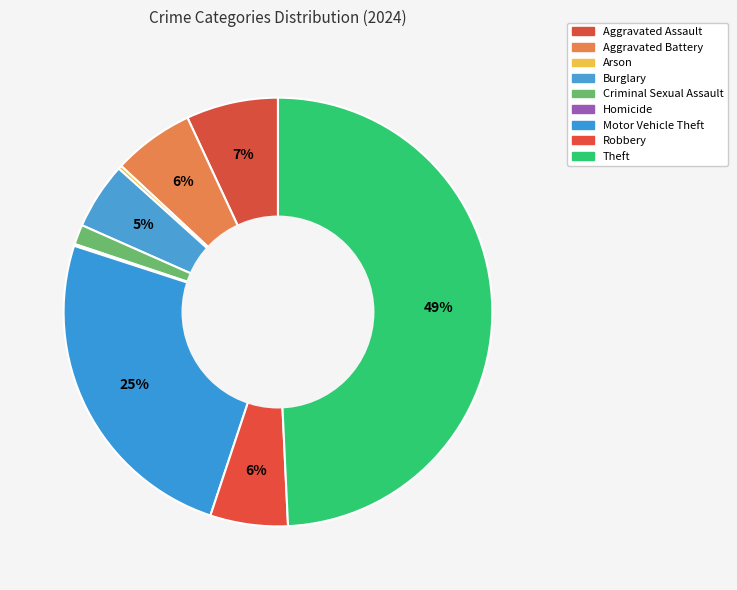

Is there any slice that represents more than half of the pie?

No